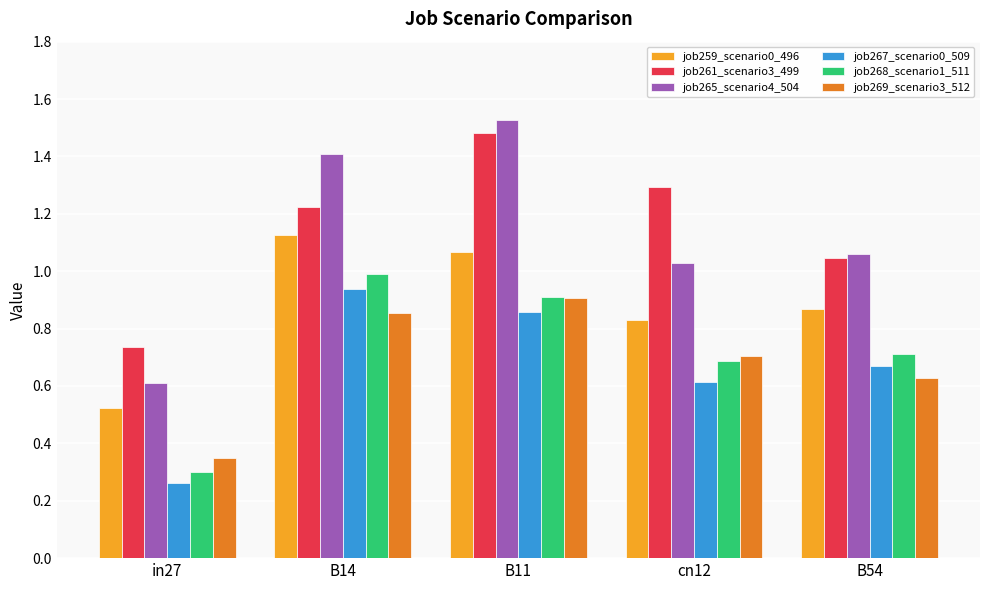

Are the bars horizontal?

No